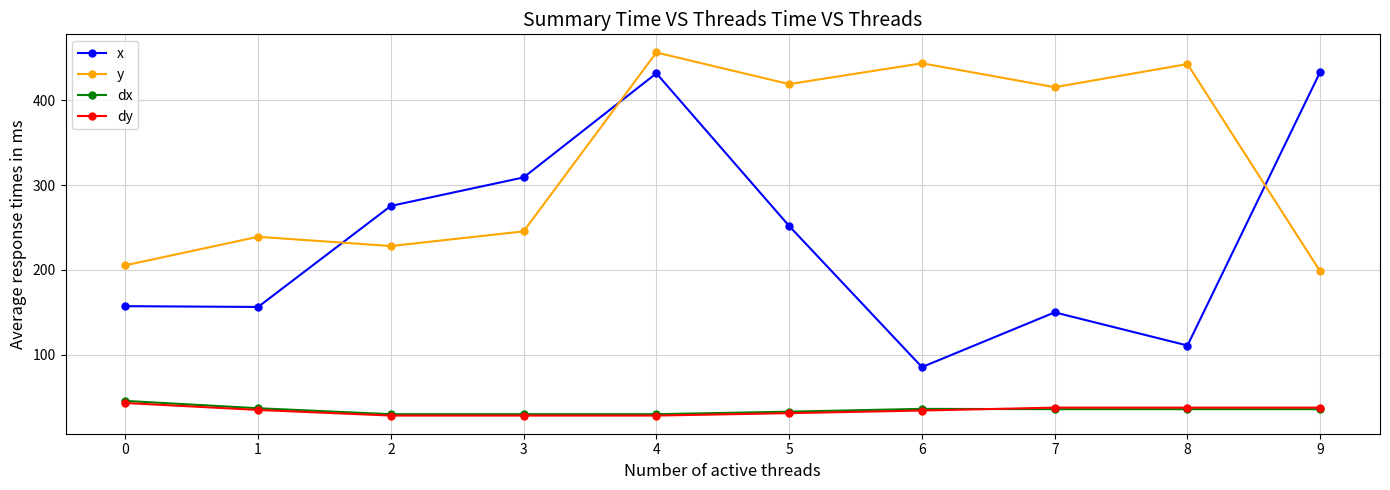

True or false: x has more than 2 interior local peaks.

False